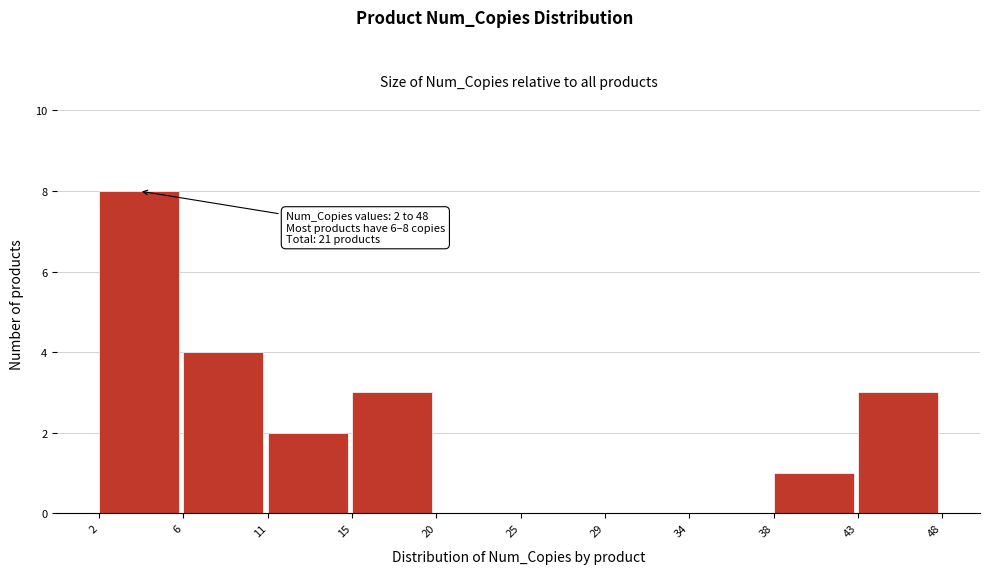

Reading left to right, transcribe all the data shown in this chart.

2=8	6=4	11=2	15=3	20=0	25=0	29=0	34=0	38=1	43=3